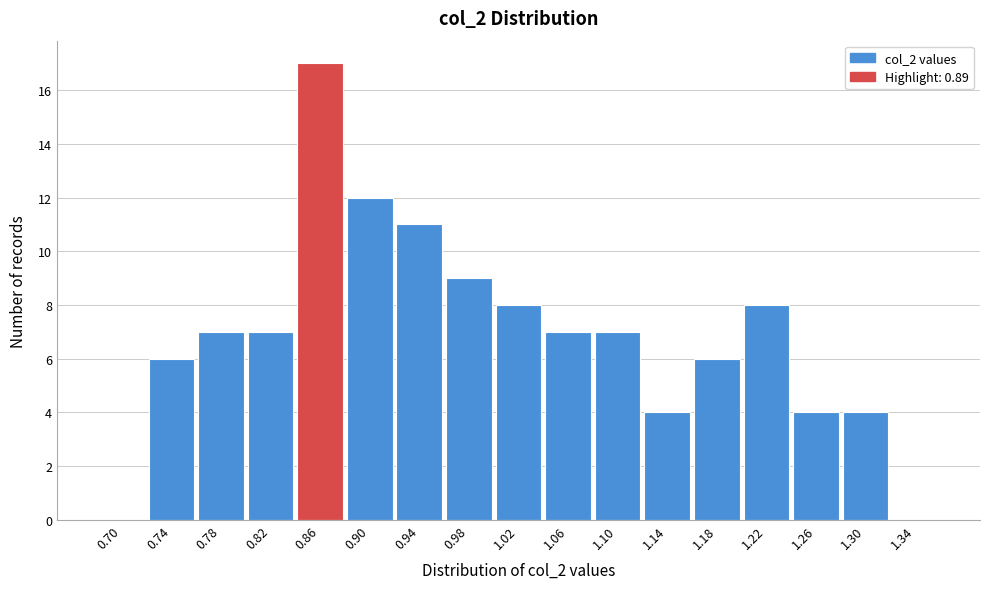

Reading right to left, what are all the values shown in this chart?

1.34=0	1.30=4	1.26=4	1.22=8	1.18=6	1.14=4	1.10=7	1.06=7	1.02=8	0.98=9	0.94=11	0.90=12	0.86=17	0.82=7	0.78=7	0.74=6	0.70=0